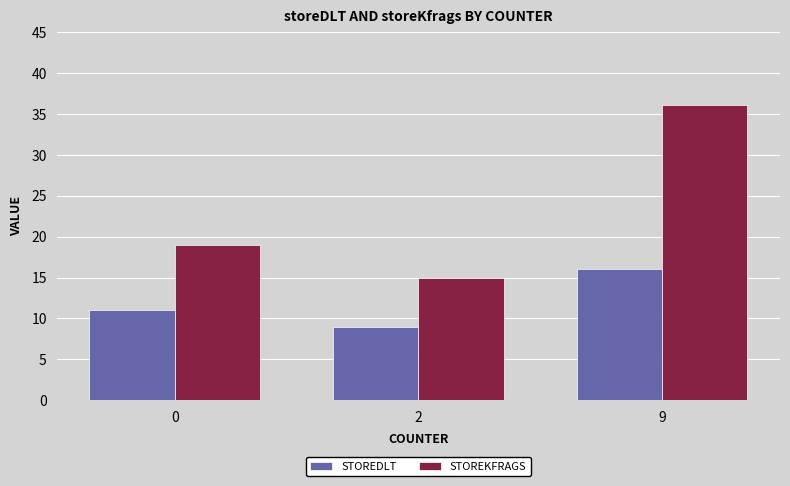

Does the chart contain any negative values?

No